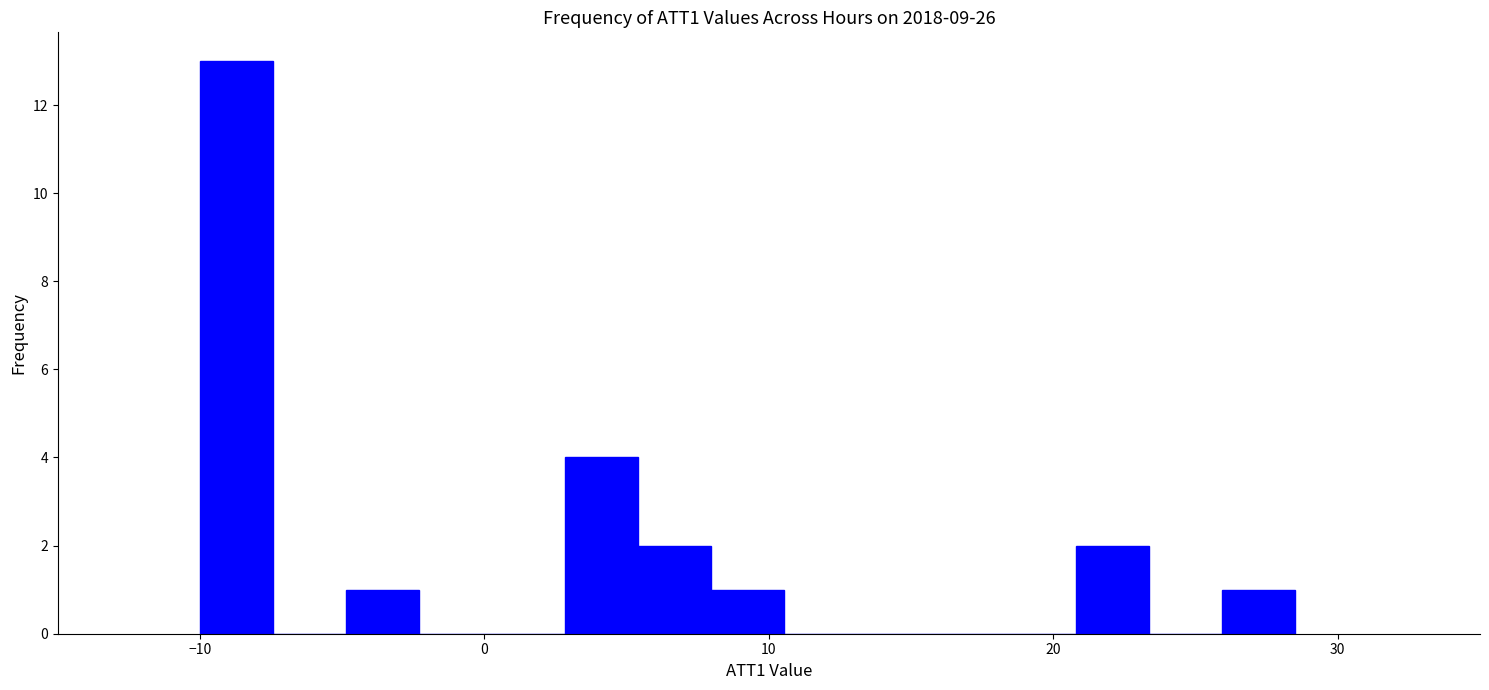

Around what value on the x-axis is the tallest bar? Give the approximate position of its centre, as read against the axis.

-9